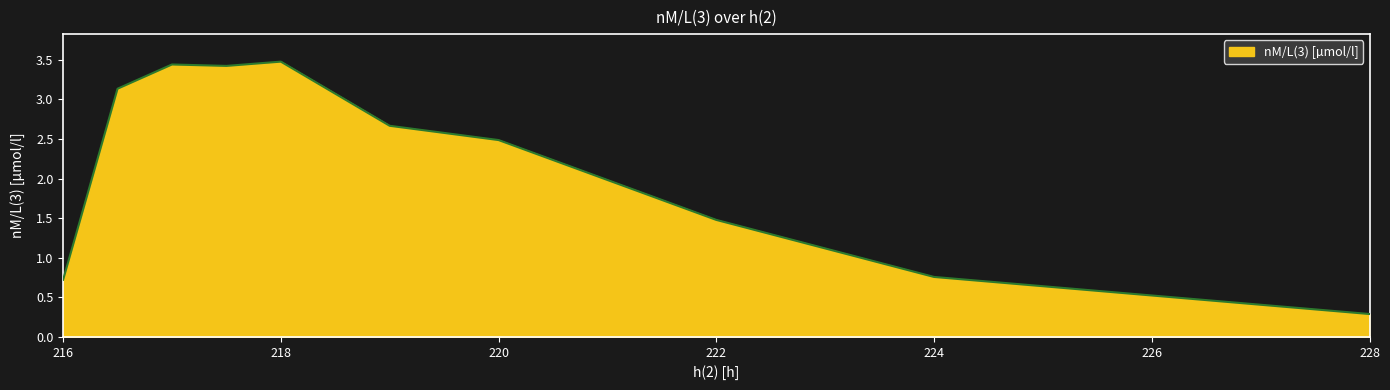

What is the difference between the maximum and minimum values?

3.2